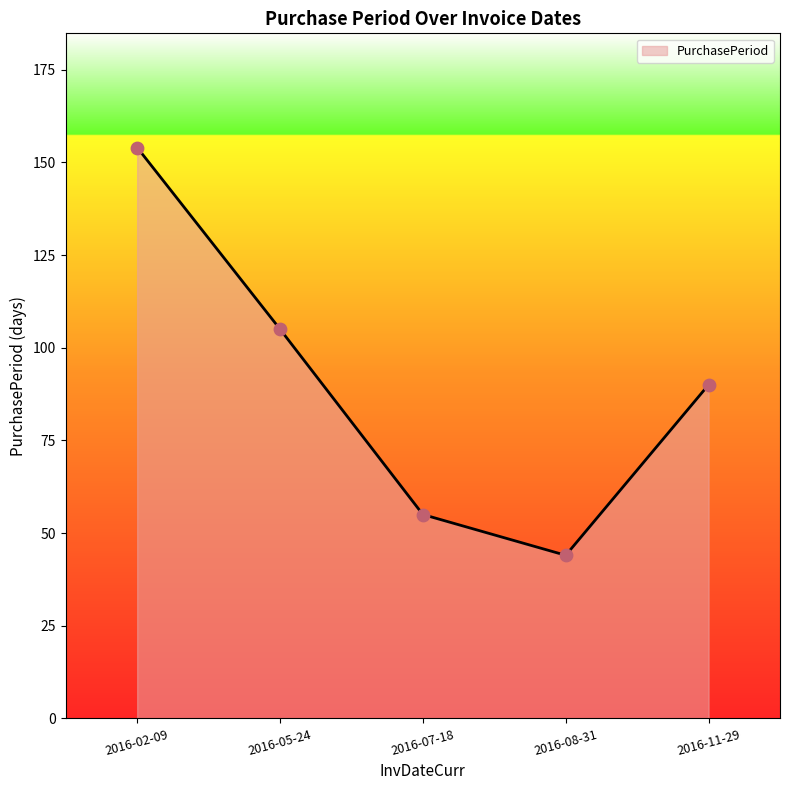

What is the change in value from 2016-05-24 to 2016-08-31?

-61